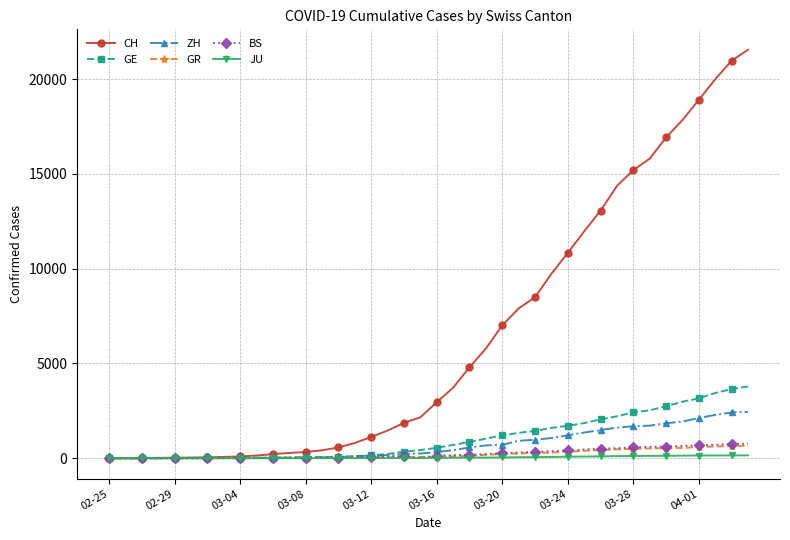

Which series has the largest total across all categories?

CH